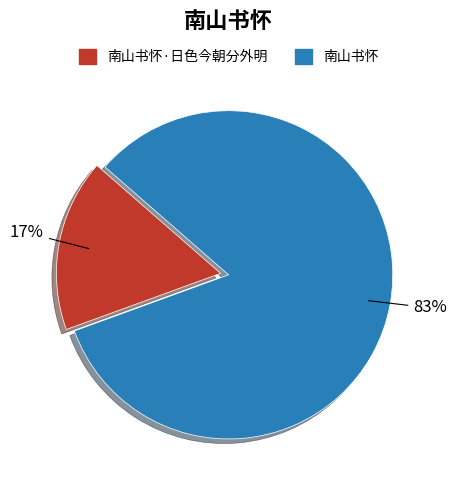

To the nearest percent, what is the combined percentage of 南山书怀 and 南山书怀·日色今朝分外明?

100%